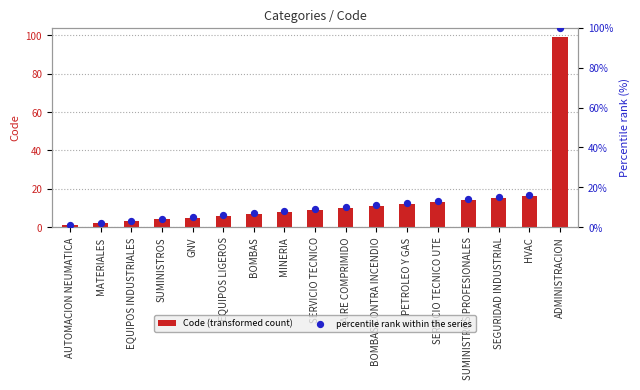

Is the value of Code (transformed count) at MATERIALES greater than the value of percentile rank within the series at AIRE COMPRIMIDO?

No